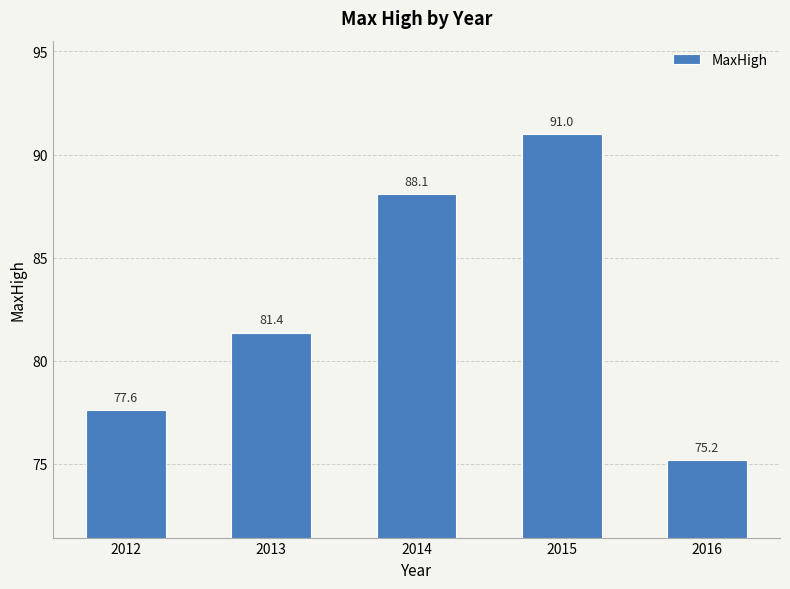

List the labels in order of value, largest first.

2015, 2014, 2013, 2012, 2016